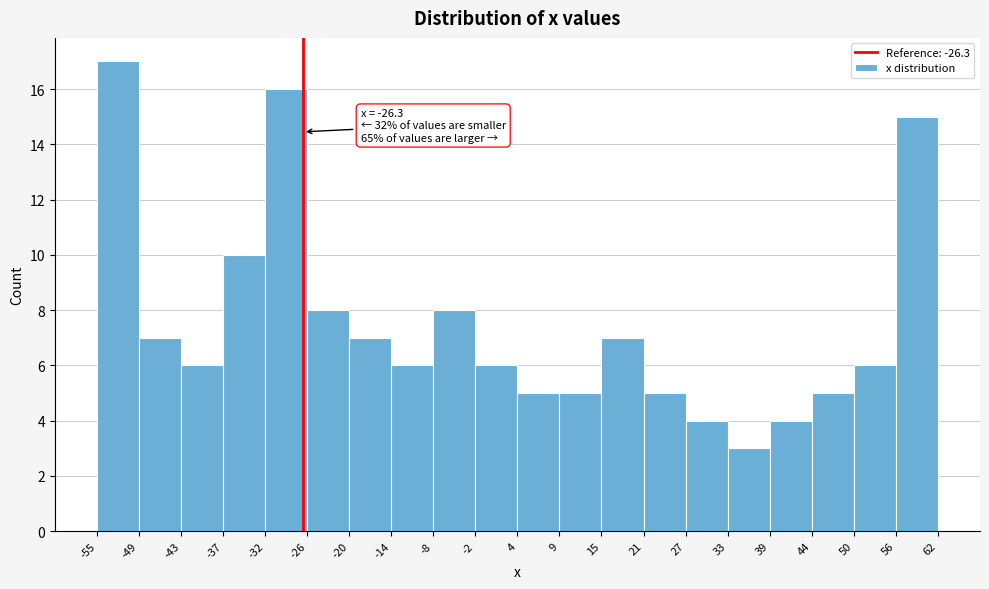

Which range on the x-axis has the tallest bar?

-55 to -49